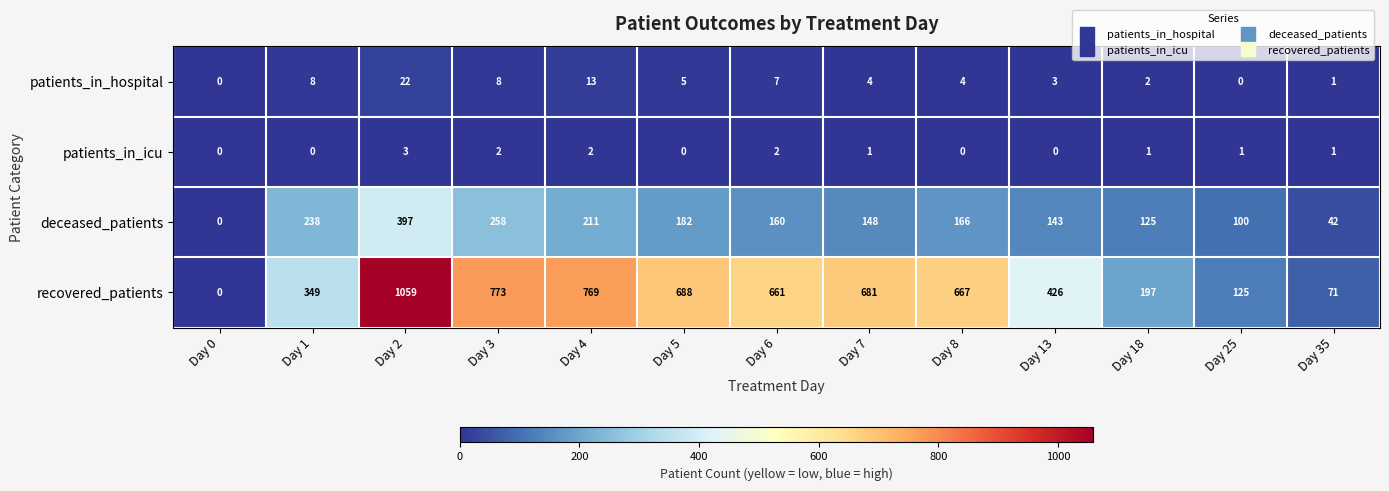

What is the maximum value shown in the chart?

1059